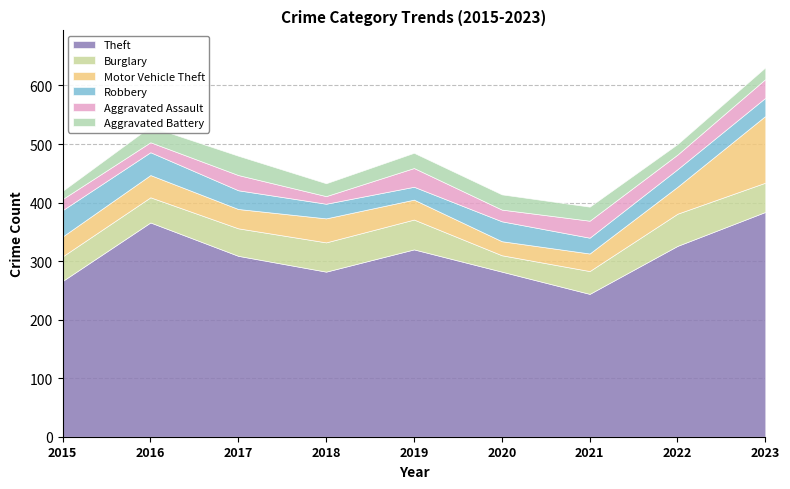

Which category has the highest value in the Theft series?

2023